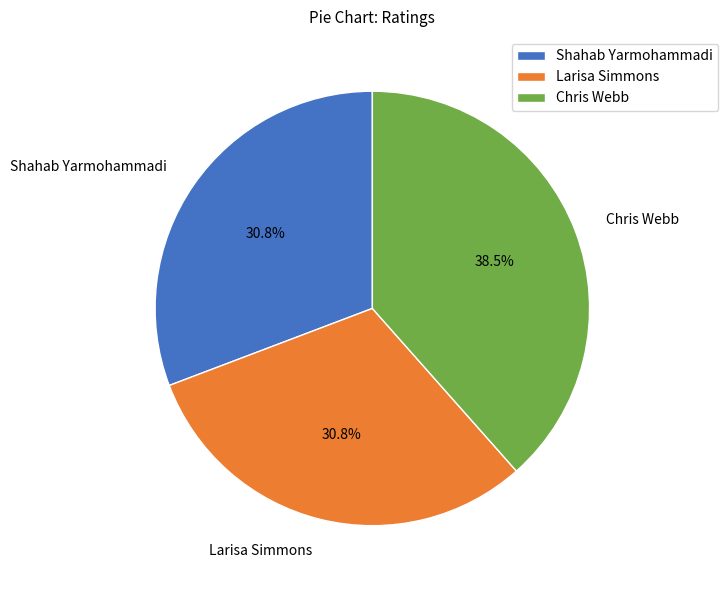

Is Larisa Simmons the majority of the pie?

No